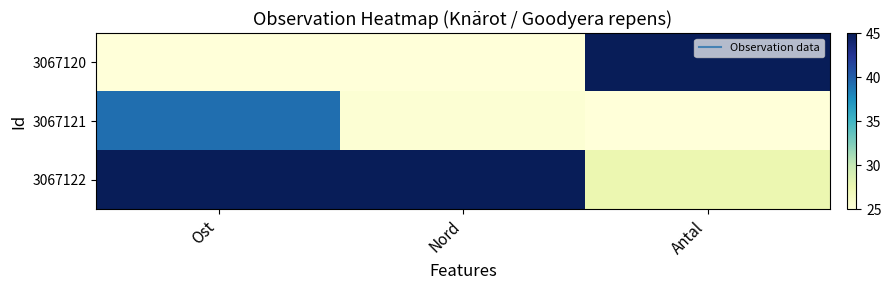

Between Antal and Nord, which is larger?

Antal